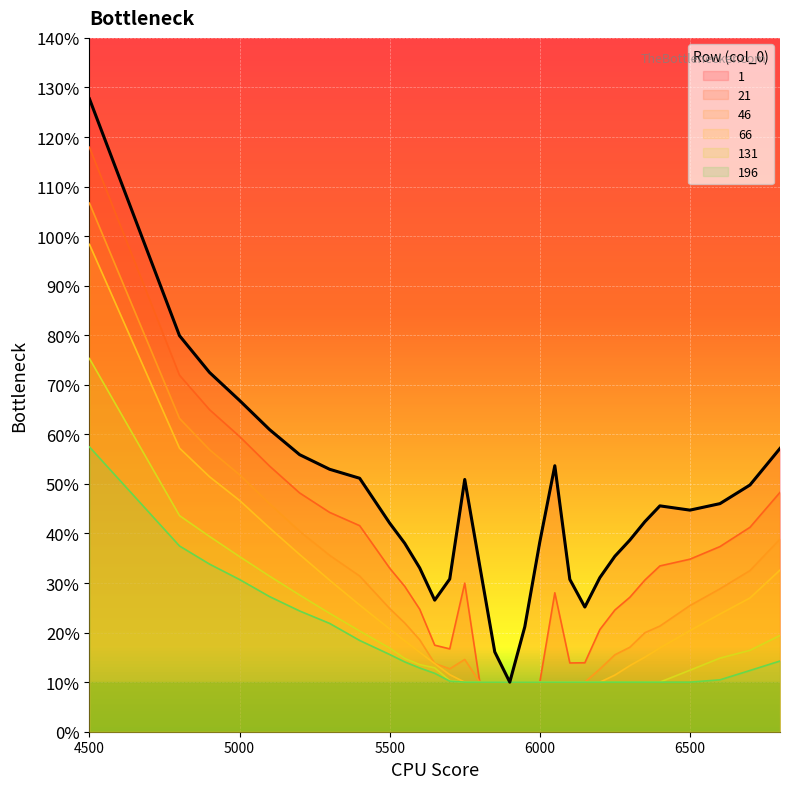

True or false: 66 has a value of 0.1 at 6200.

True